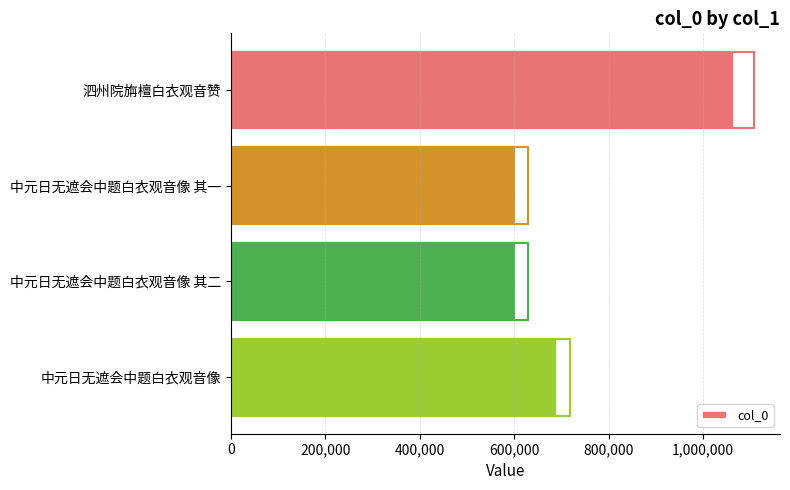

The value at 中元日无遮会中题白衣观音像 其二 is 340518. True or false?

False